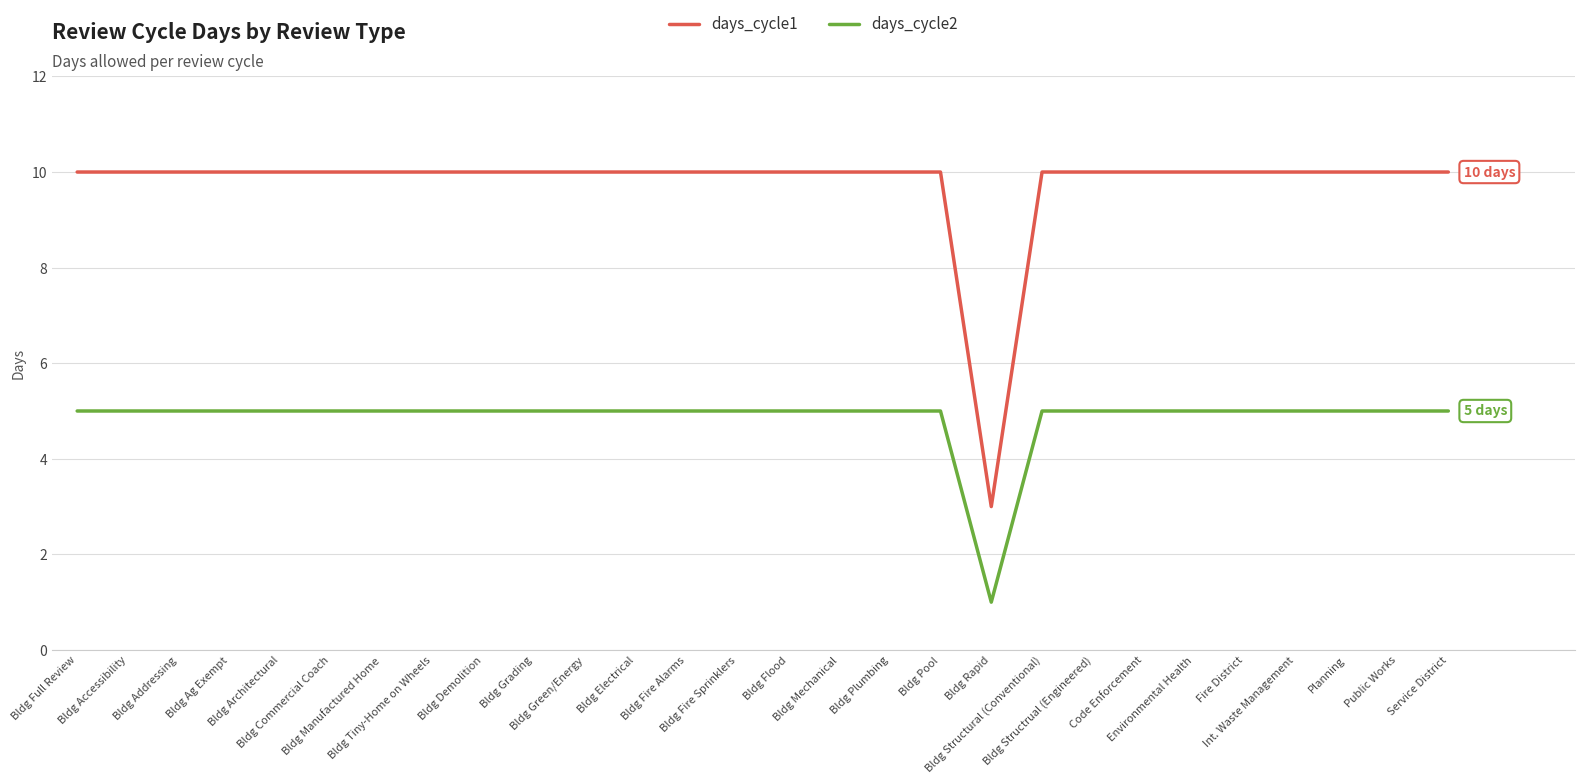

Which series has the largest total across all categories?

days_cycle1